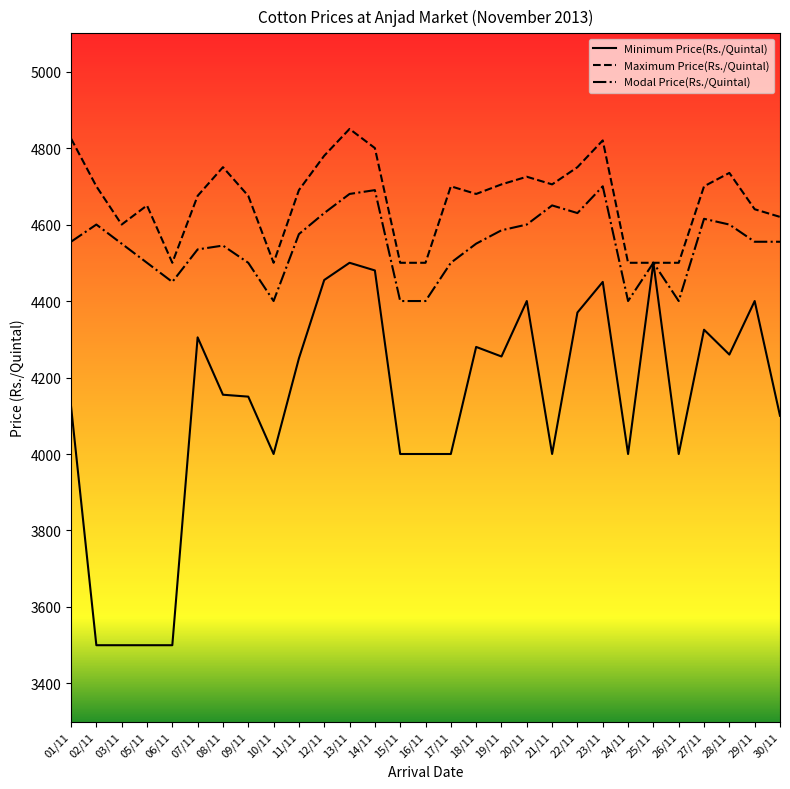

Between 16/11 and 30/11, which series saw the biggest shift?

Modal Price(Rs./Quintal)